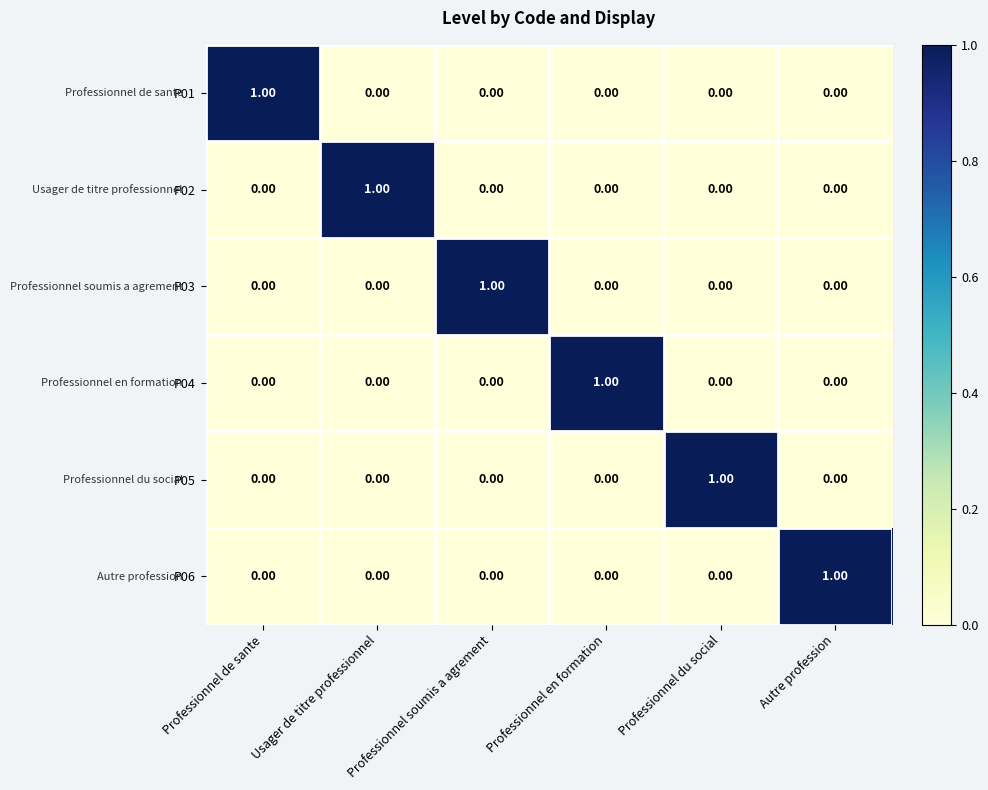

How many data points does each series have?

6